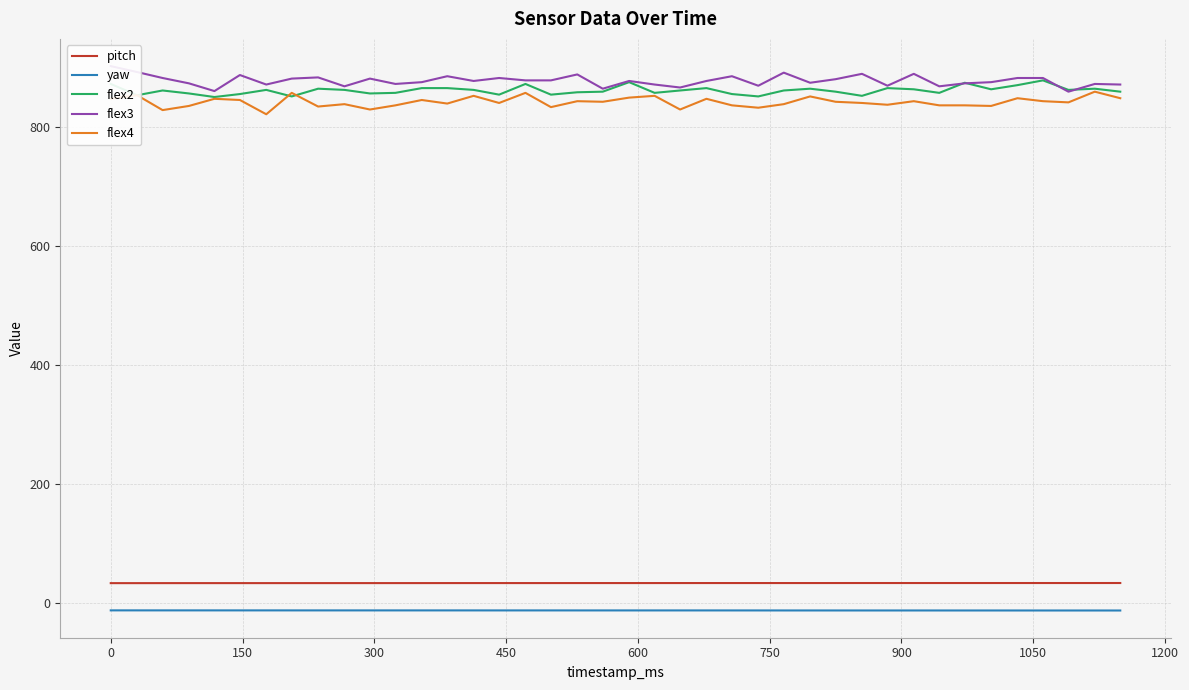

How many data points in flex3 are above 878?

19